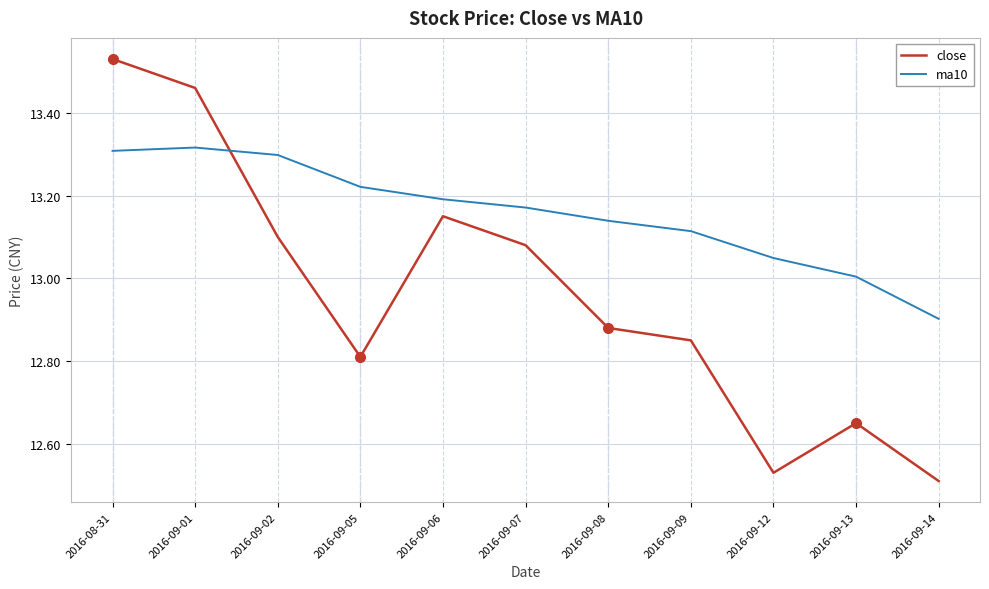

Count the number of data series in this chart.

2